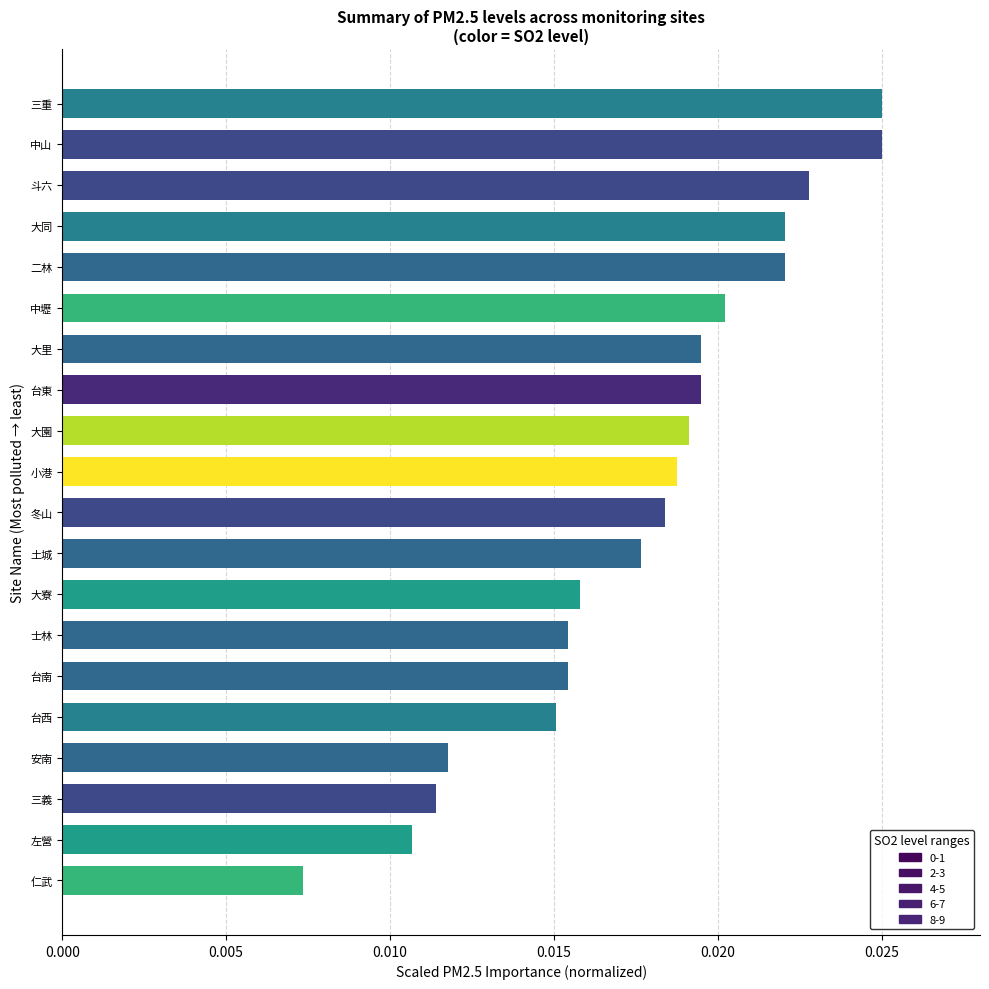

Where is the data nearest to the value 0?

仁武